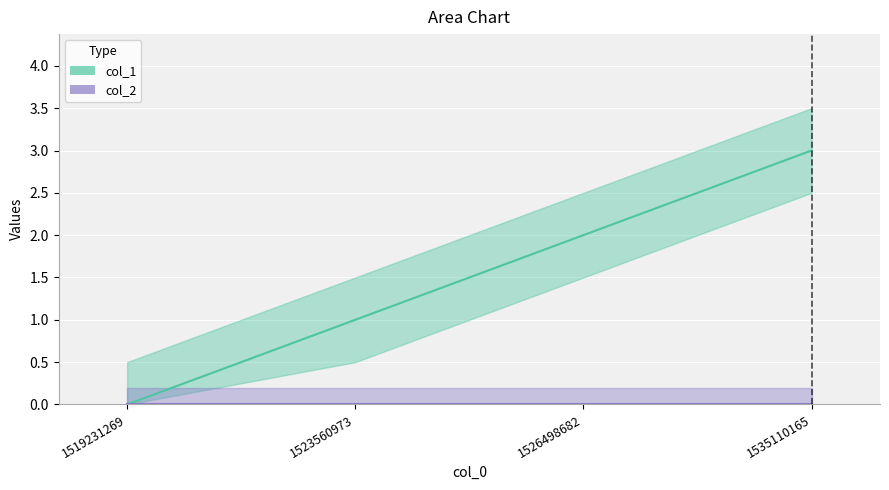

At which label does the data first exceed 2?

1535110165